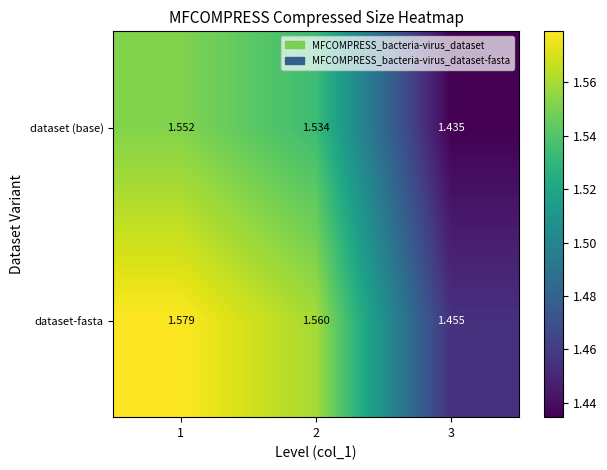

Read the dataset (base) value at 1.

1.6